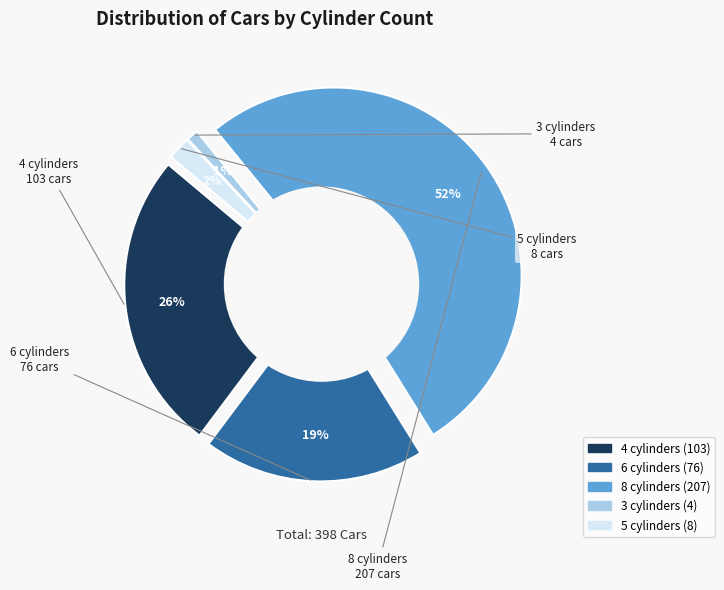

Rank the categories by value from lowest to highest.

3 cylinders, 5 cylinders, 6 cylinders, 4 cylinders, 8 cylinders